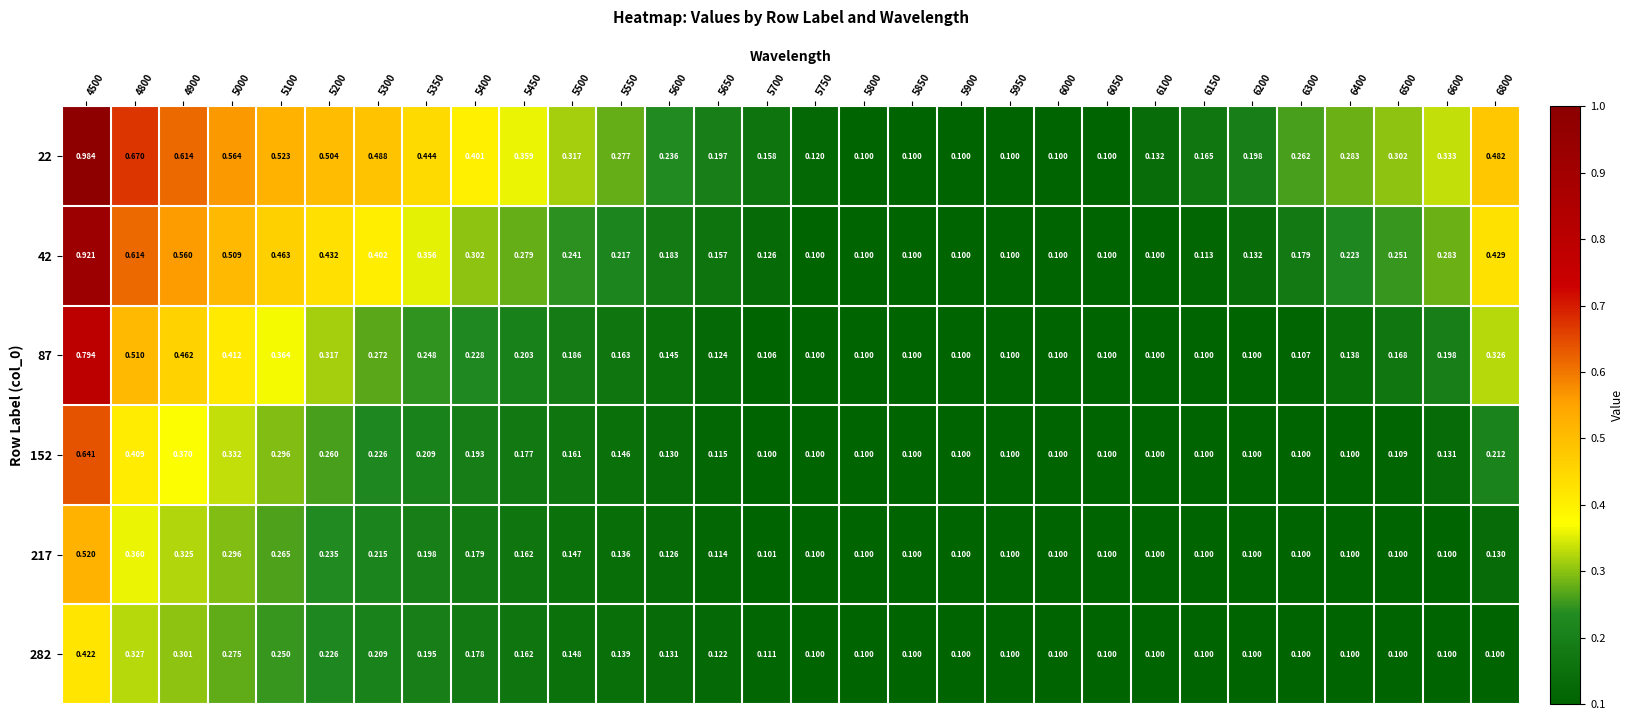

Is the value of 217 at 5350 greater than the value of 22 at 5750?

Yes